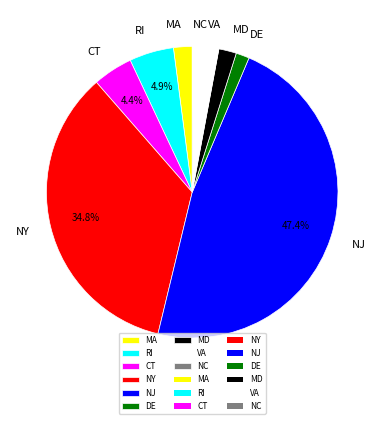

Does MA represent more than half of the total?

No